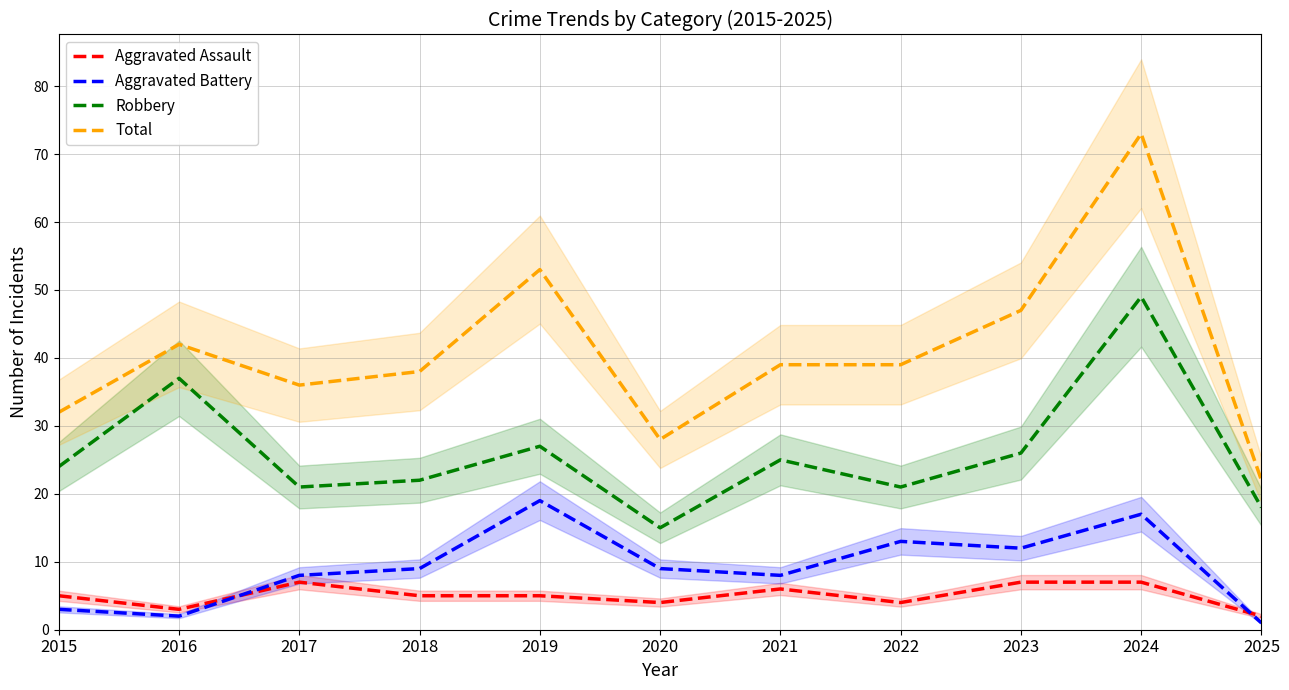

What is the maximum value shown in the chart?

73